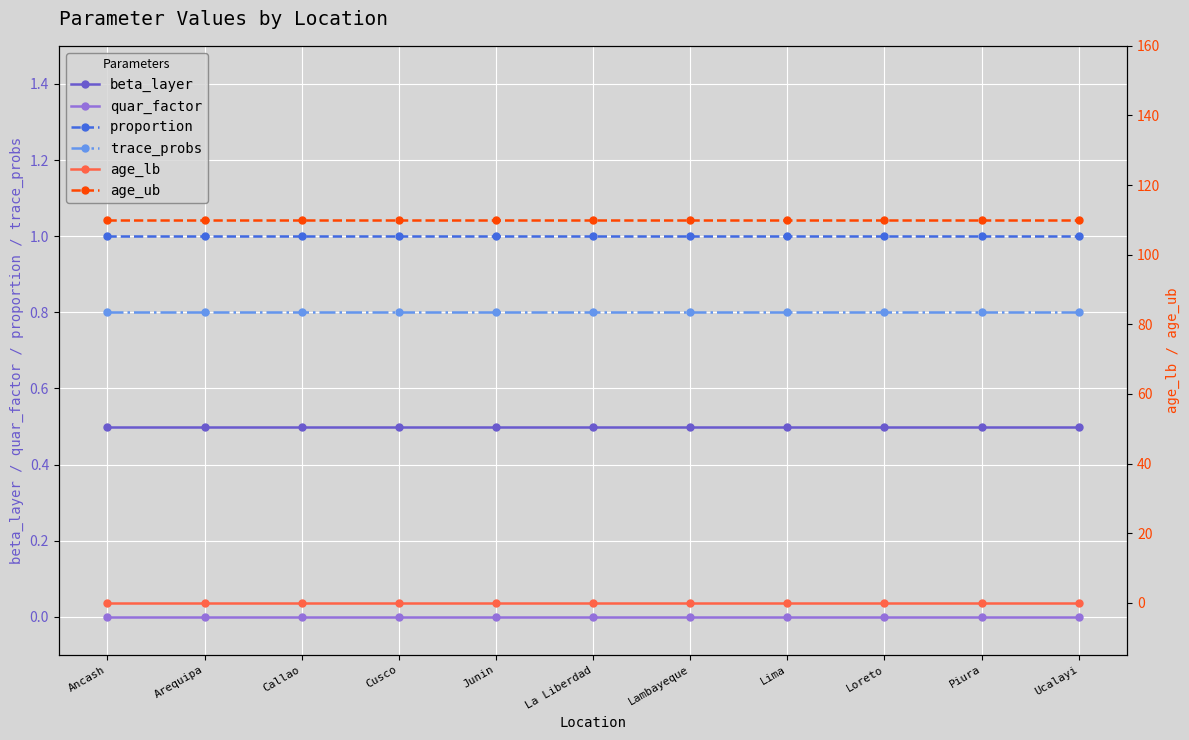

At which label is beta_layer closest to 0?

Ancash